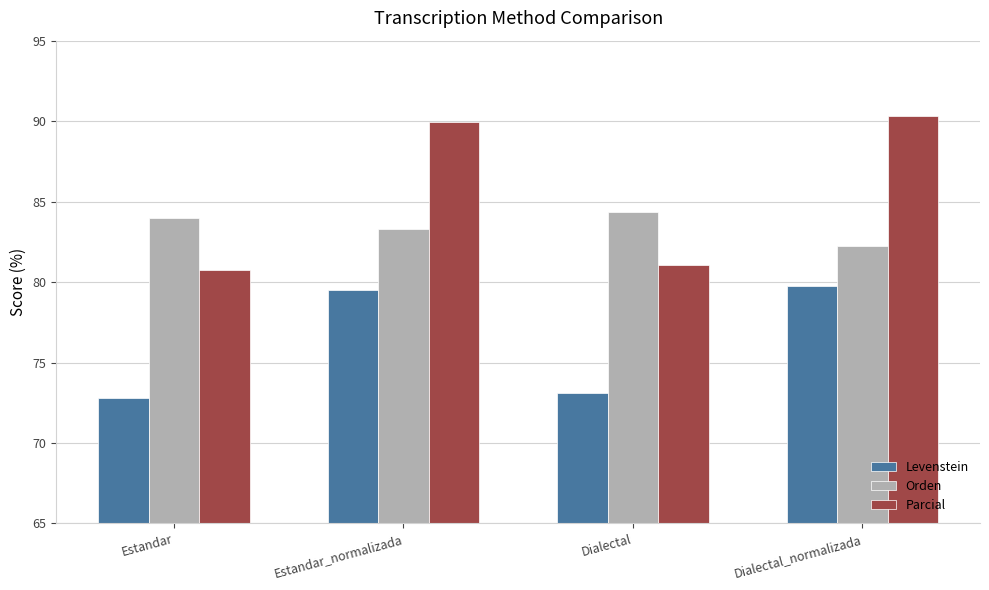

What are all the series names shown in the legend?

Levenstein, Orden, Parcial